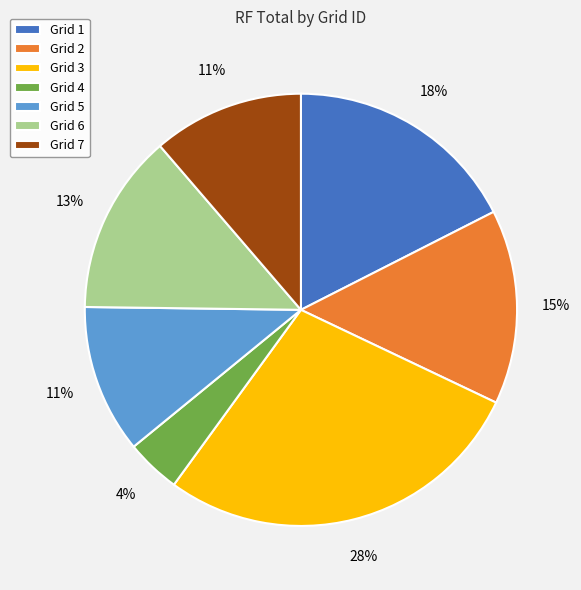

How many segments does this pie chart have?

7